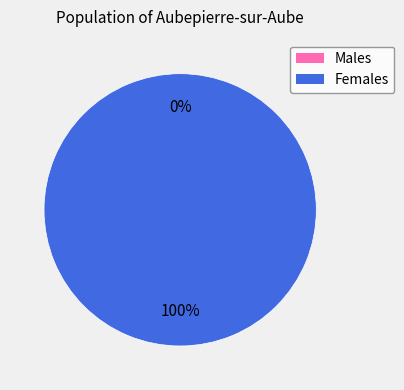

Is it true that 1519231255 is 13% of the pie?

False